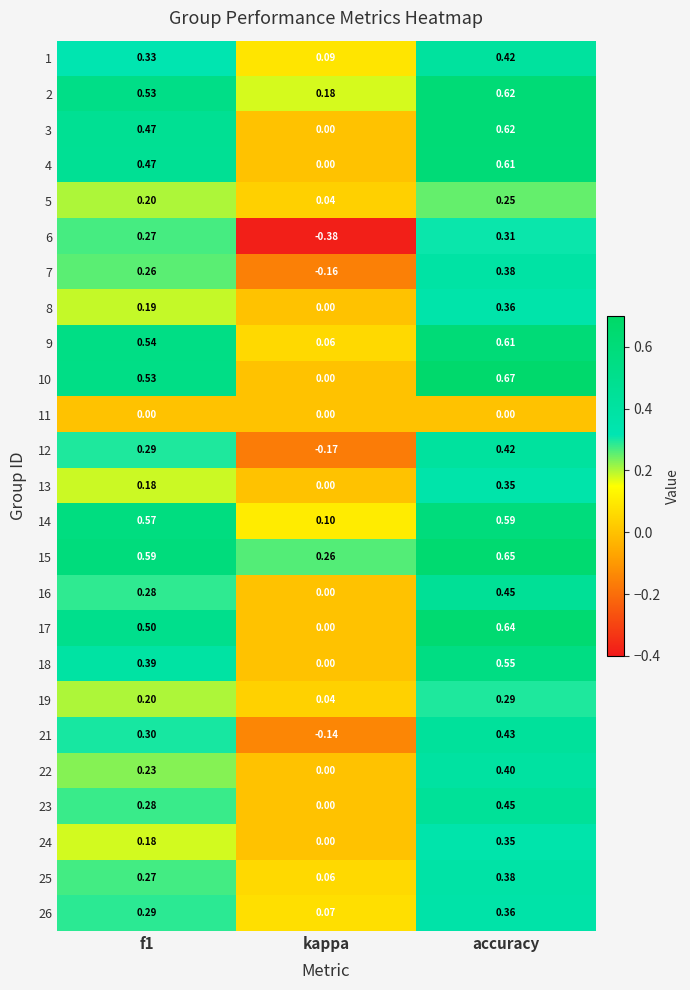

At which category does the chart reach its peak across all series?

accuracy